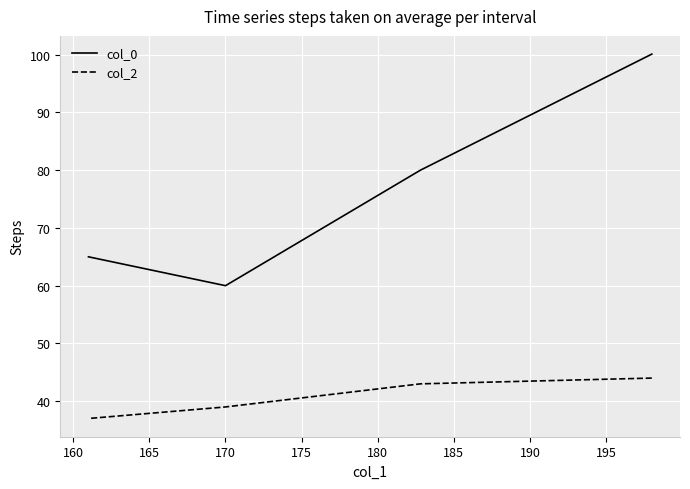

True or false: col_2 has more than 0 points higher than both neighbors.

False